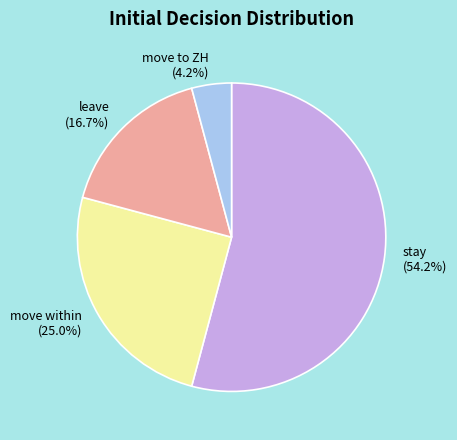

Which category has the smallest portion of the pie?

move to ZH